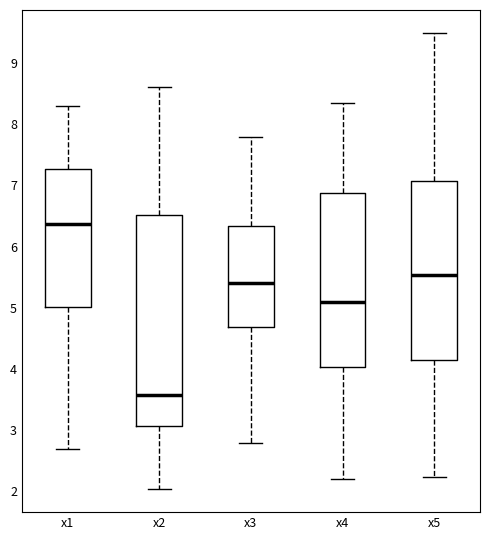

Reading left to right, transcribe this box plot: for each box, give where its median line is, the range the box spans, and where its two whiskers end, as read against the y-axis. The values are not printed on the chart, so give them approximately, as read against the axis.

x1: median 6.4, box 5.0 to 7.3, whiskers 2.7 to 8.3
x2: median 3.6, box 3.1 to 6.5, whiskers 2.0 to 8.6
x3: median 5.4, box 4.7 to 6.3, whiskers 2.8 to 7.8
x4: median 5.1, box 4.0 to 6.9, whiskers 2.2 to 8.3
x5: median 5.5, box 4.1 to 7.1, whiskers 2.2 to 9.5